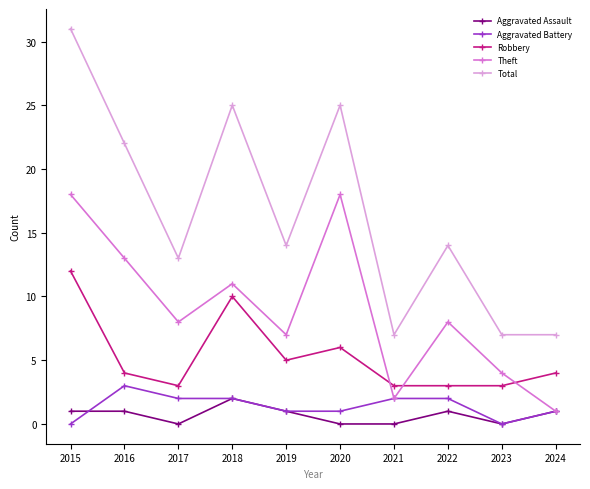

What is the value of the Theft point at the 4th from the left?

11